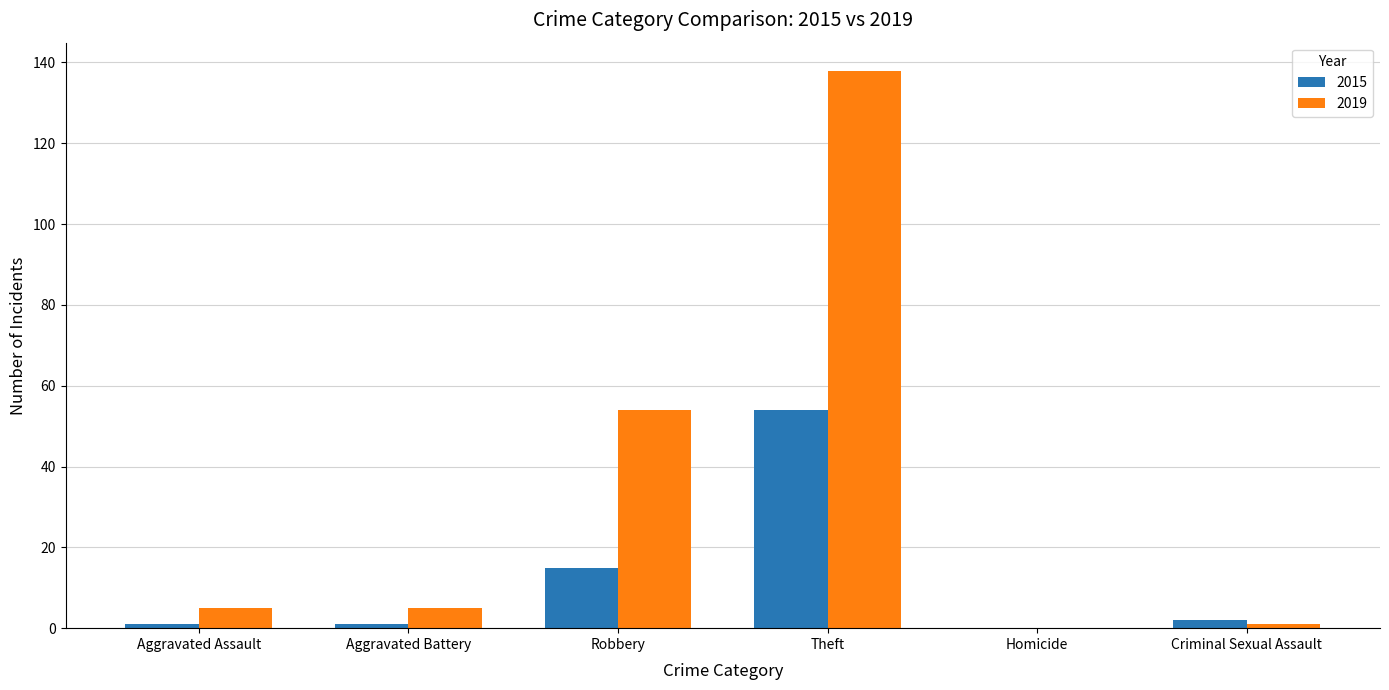

Reading left to right, list all the values displayed in this chart.

2015: Aggravated Assault=1	Aggravated Battery=1	Robbery=15	Theft=54	Homicide=0	Criminal Sexual Assault=2
2019: Aggravated Assault=5	Aggravated Battery=5	Robbery=54	Theft=138	Homicide=0	Criminal Sexual Assault=1